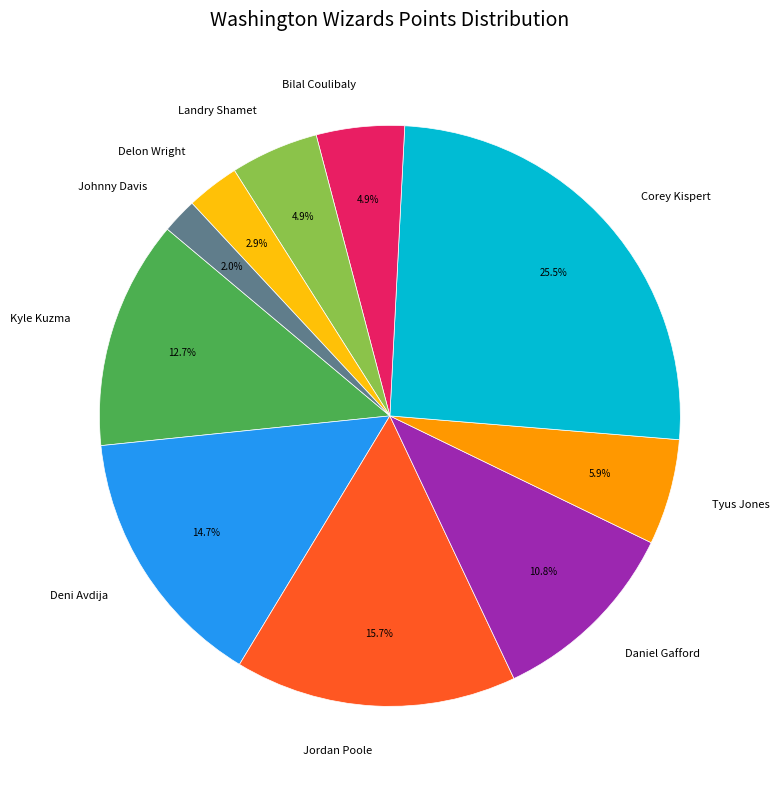

Do Jordan Poole and Tyus Jones together represent more than half of the pie?

No